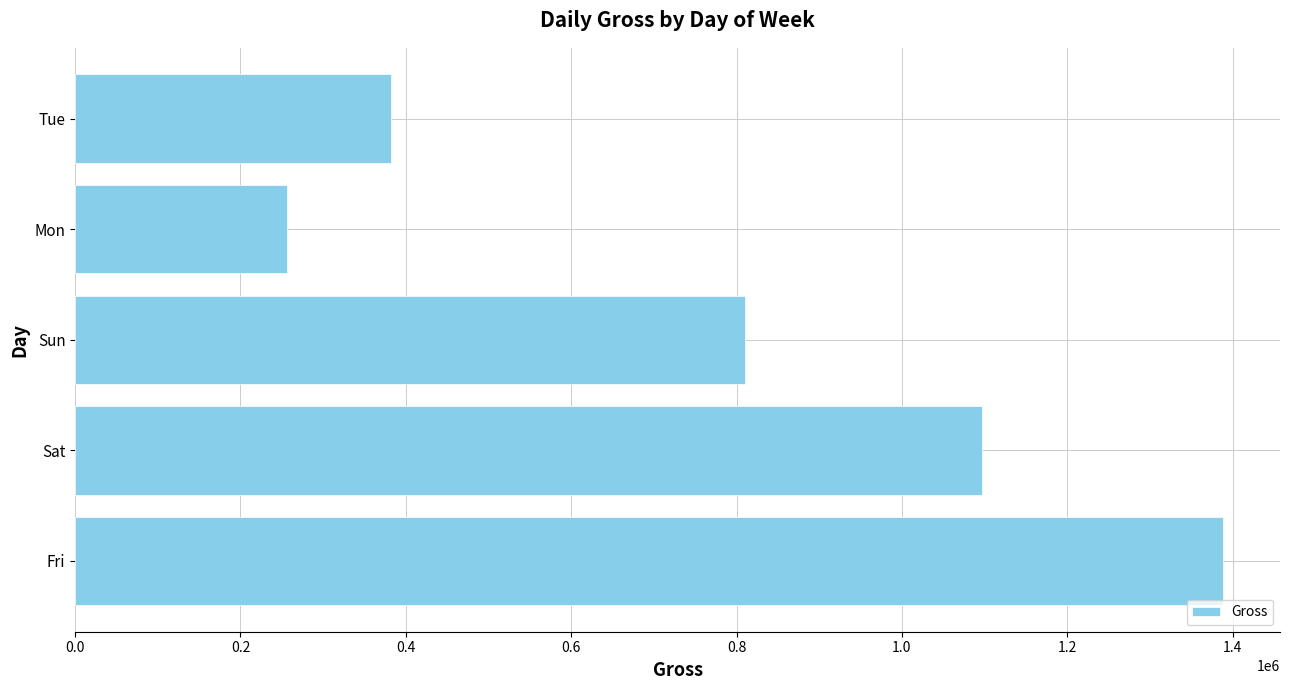

What is the ratio of the value at Sat to the value at Mon?

4.3